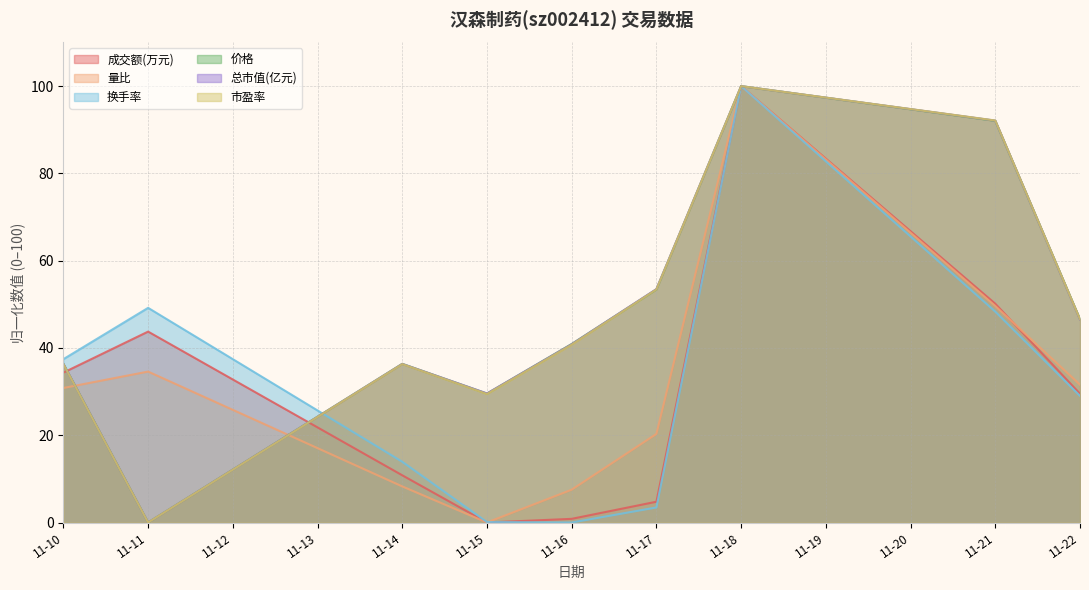

What is the difference between the highest and lowest values at 11-11?

49.2